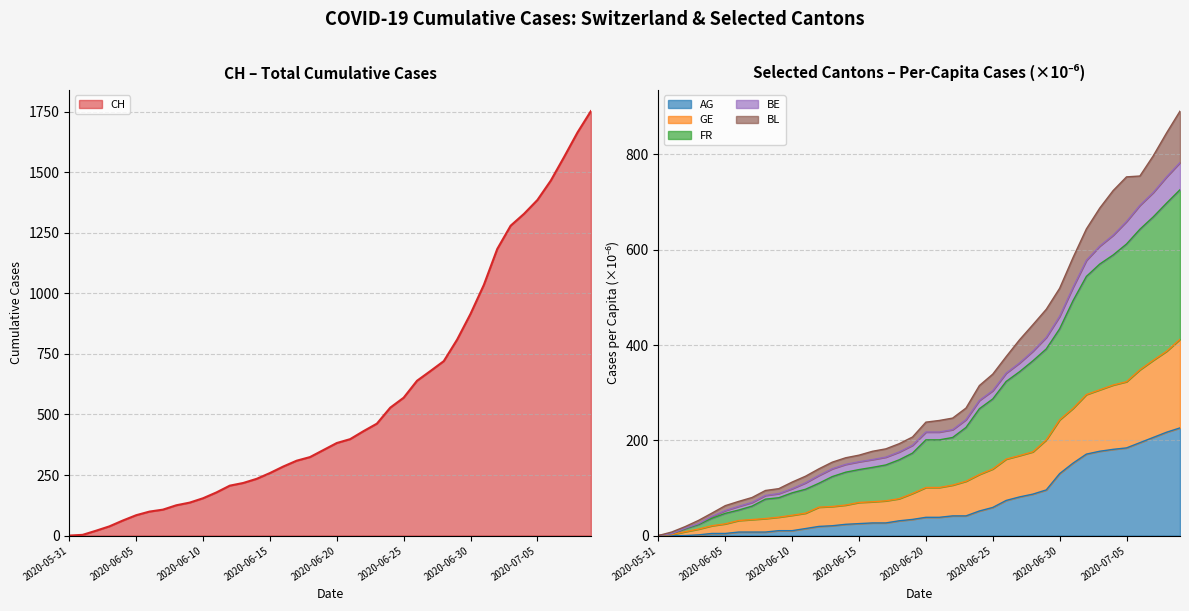

Is the value of FR_pc at 2020-07-01 greater than the value of CH at 2020-06-10?

Yes